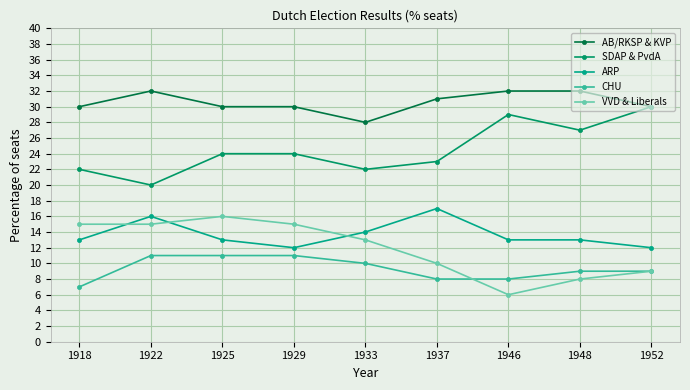

What value does the CHU series have at 1925?

11